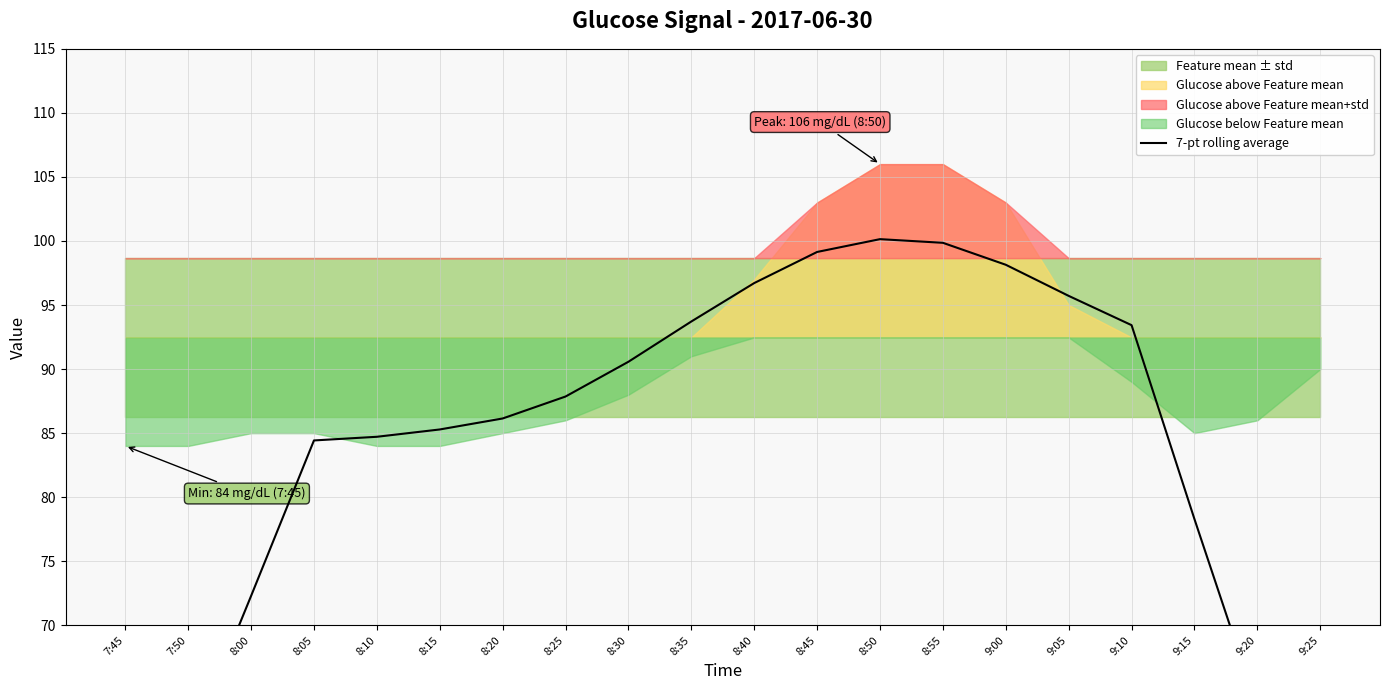

What is the label of the 8th point from the left?

8:25